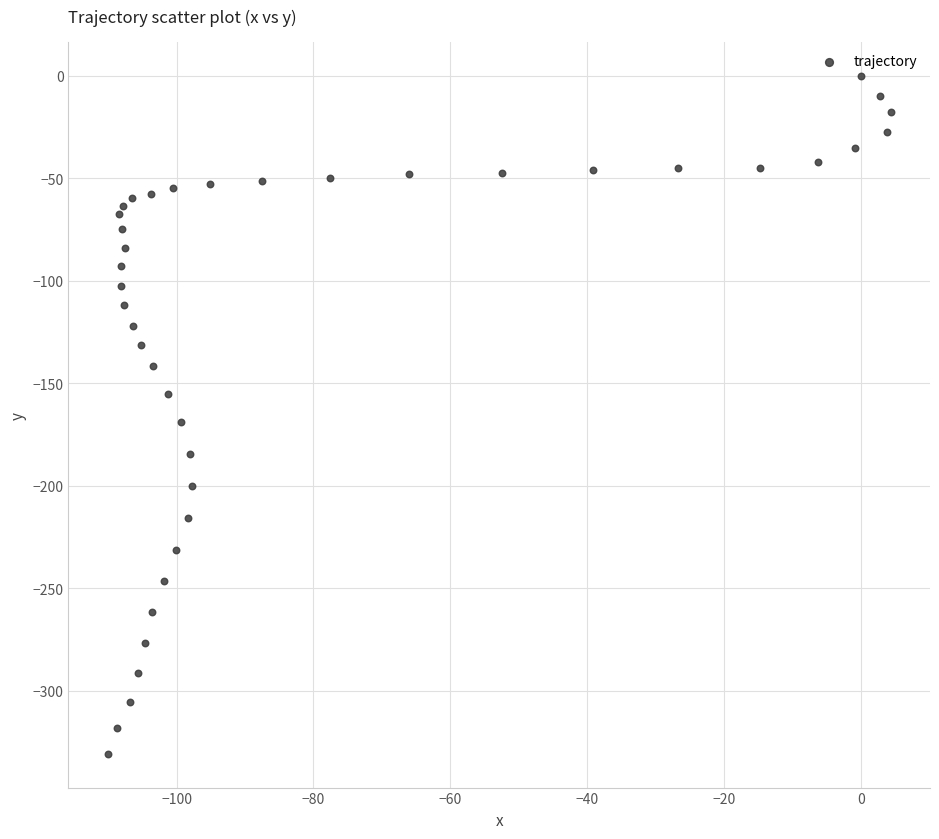

What is the range of X values (max minus min)?

114.5